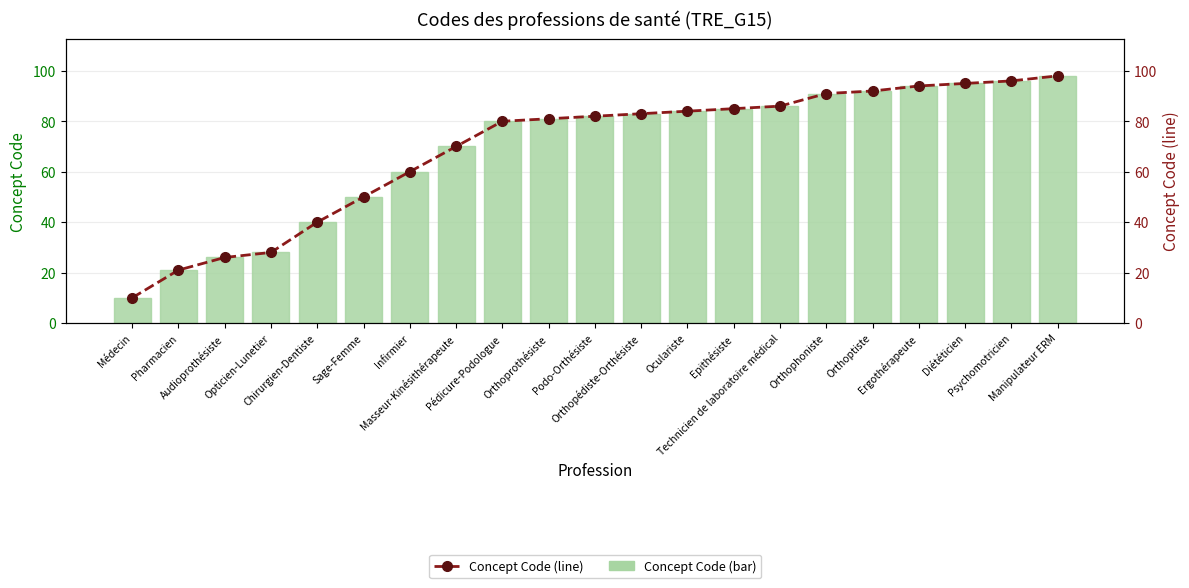

At how many categories does at least one series exceed 47?

16